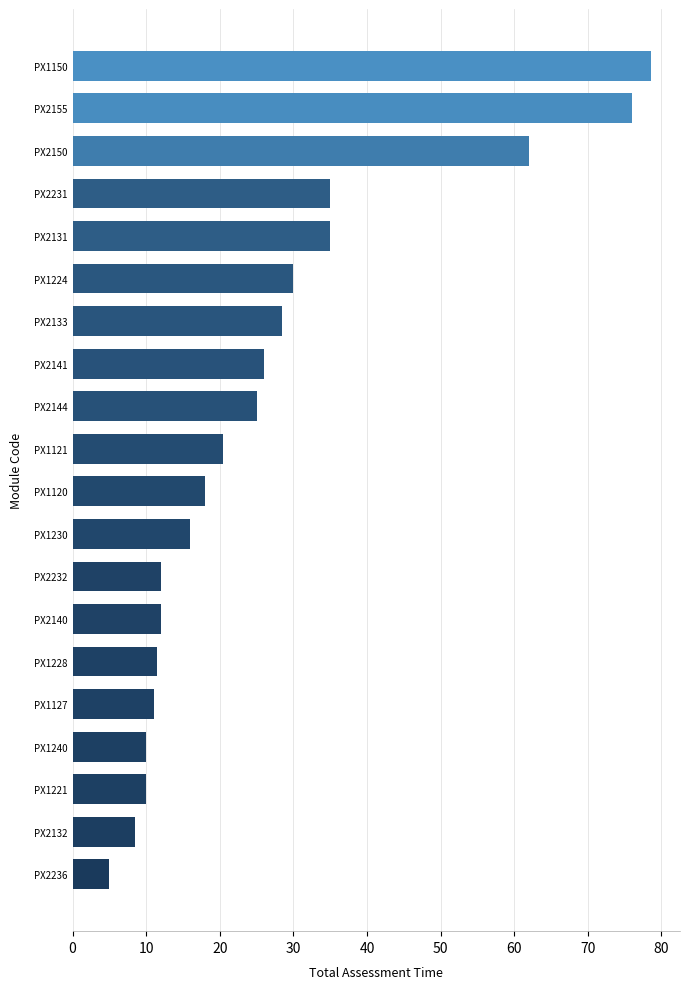

Are the bars grouped side by side (vs. stacked)?

No